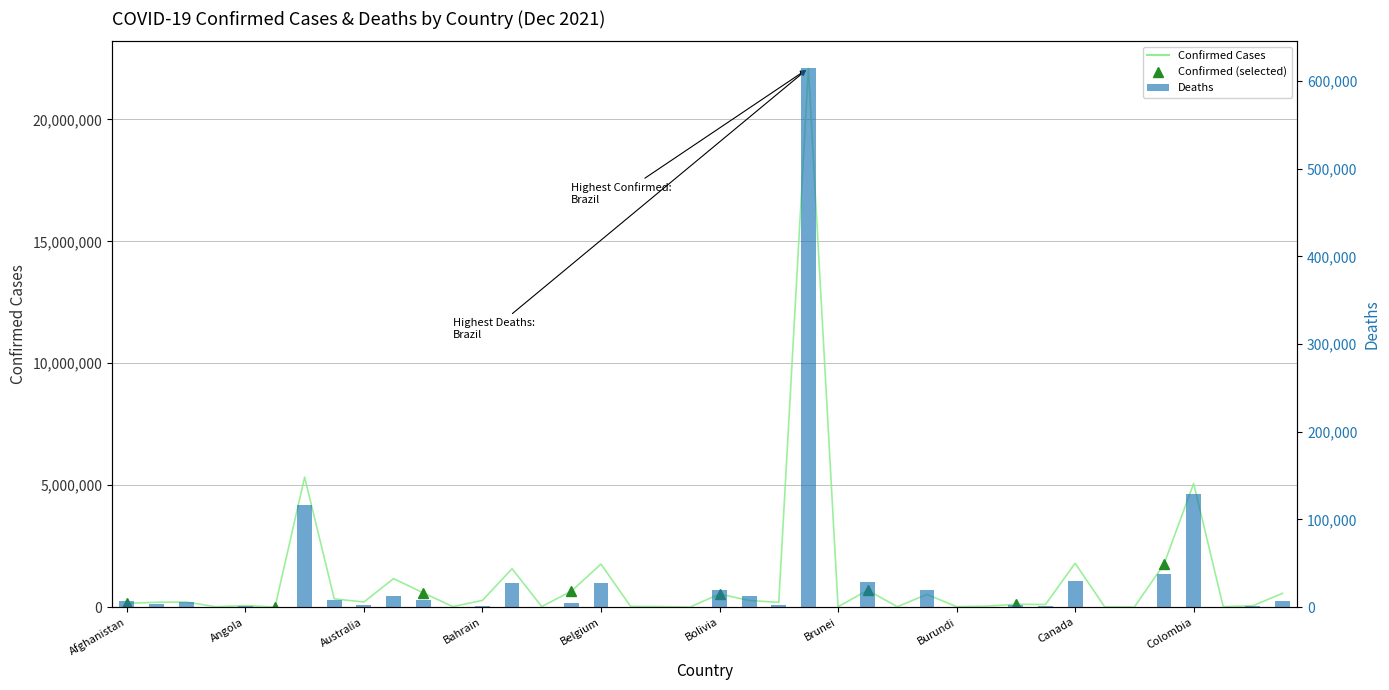

Where is Confirmed nearest to the value 11048549?

Argentina